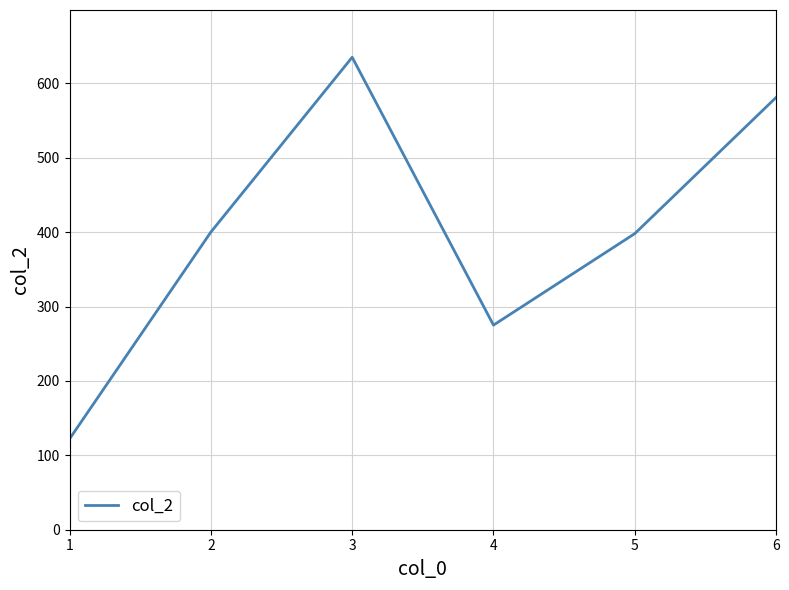

Between 2 and 3, which is larger?

3